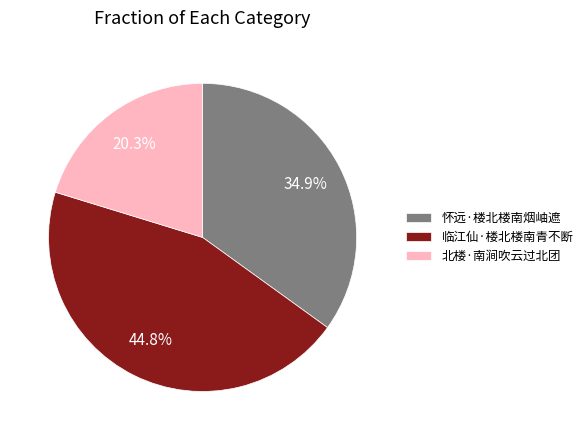

Count the number of slices in the pie.

3